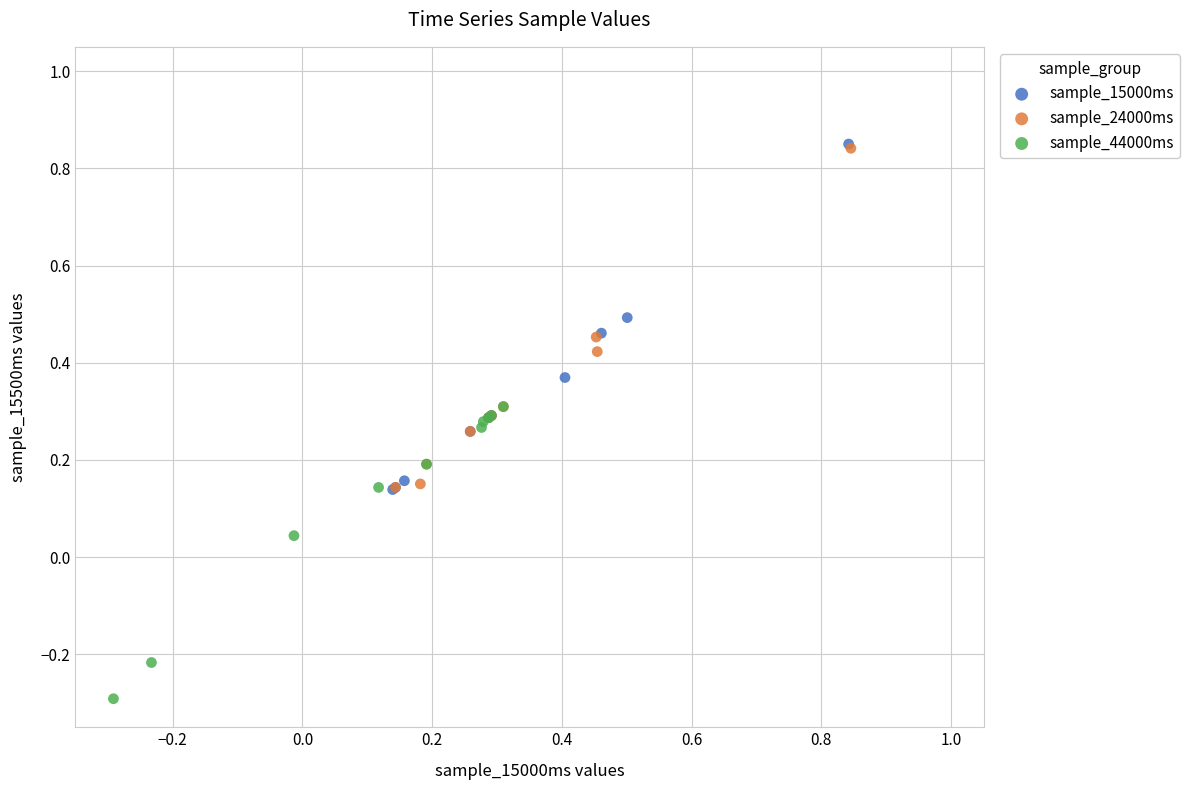

Which series reaches the minimum Y coordinate?

sample_44000ms